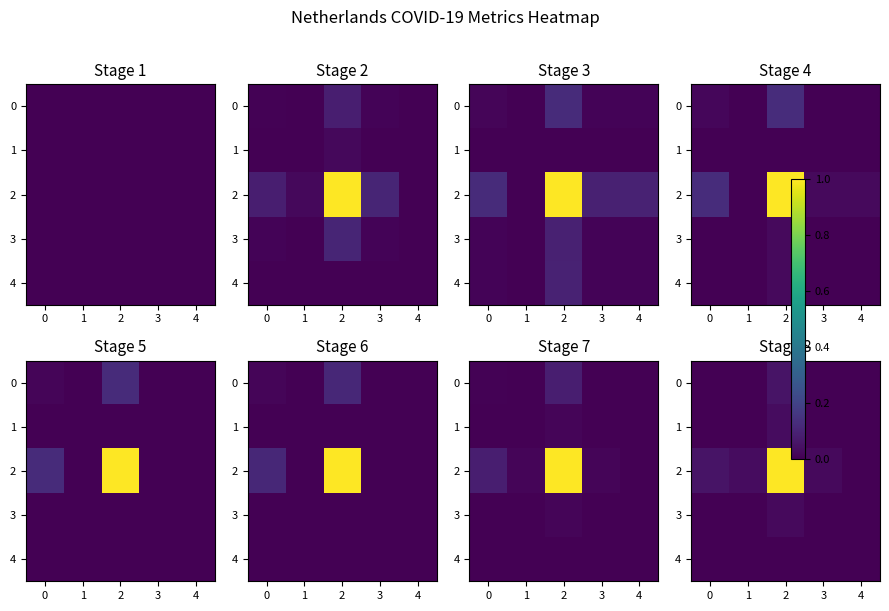

The 3 series shows 0.0 at 3. True or false?

False